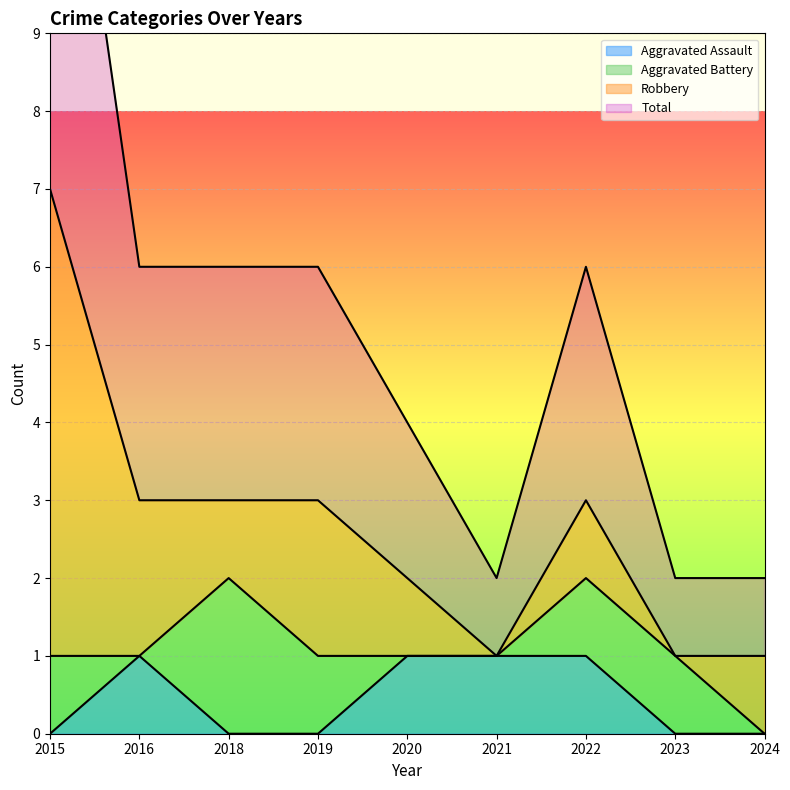

The value of Aggravated Assault at 2020 is 2. True or false?

False